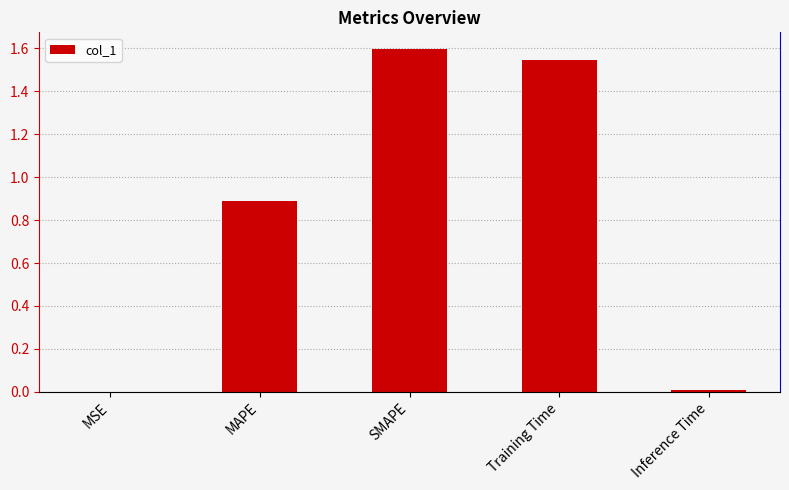

What is the sum of all values?

4.0